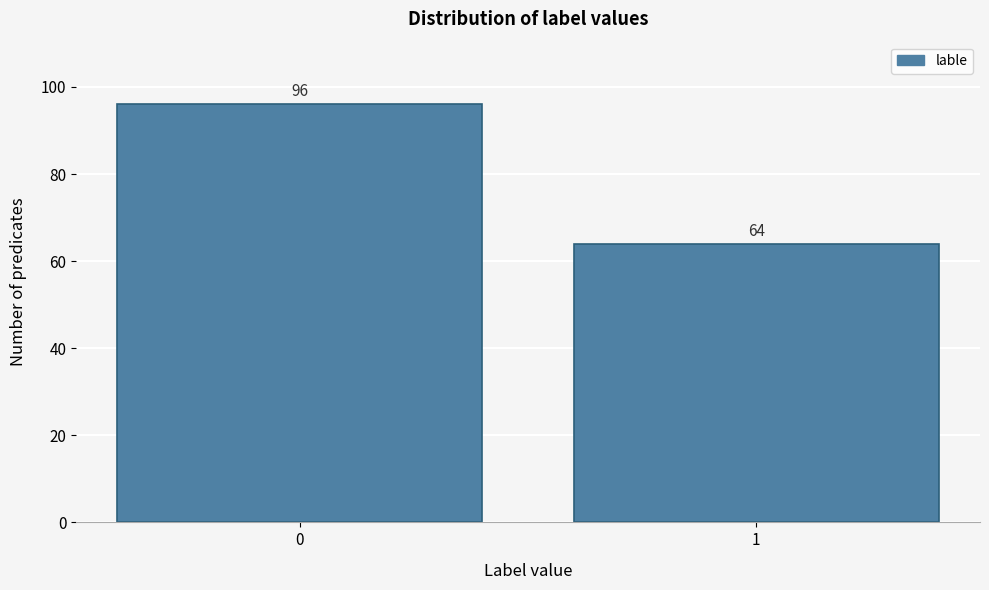

Reading left to right, extract all data points from this chart.

96	64